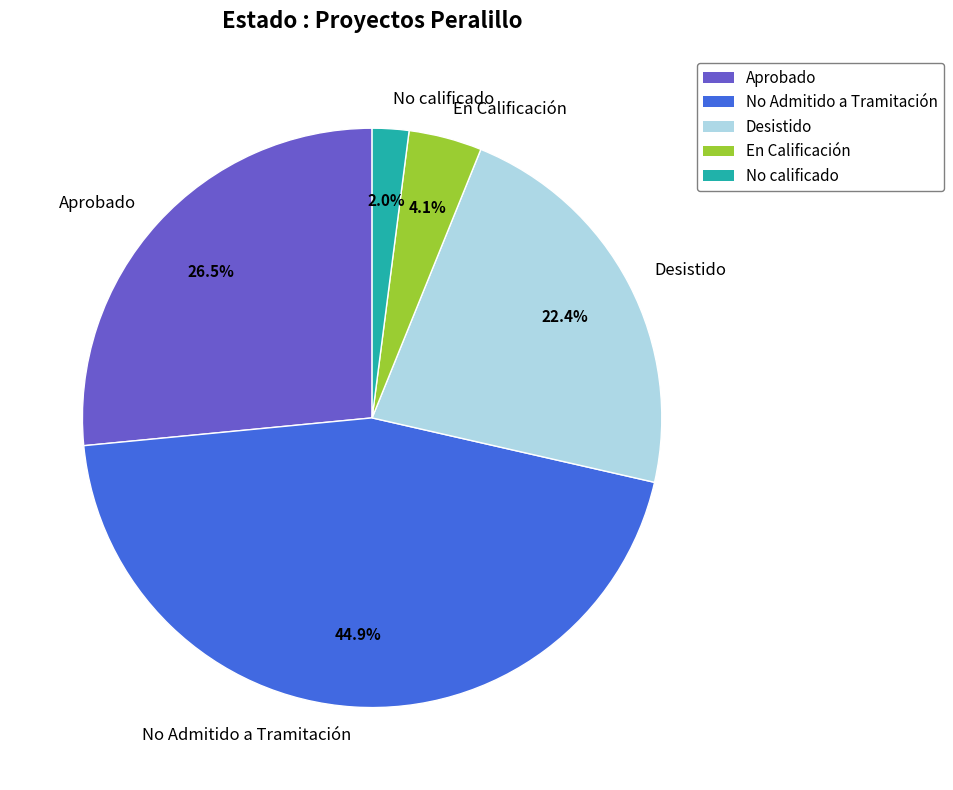

What is the smallest slice in the pie chart?

No calificado